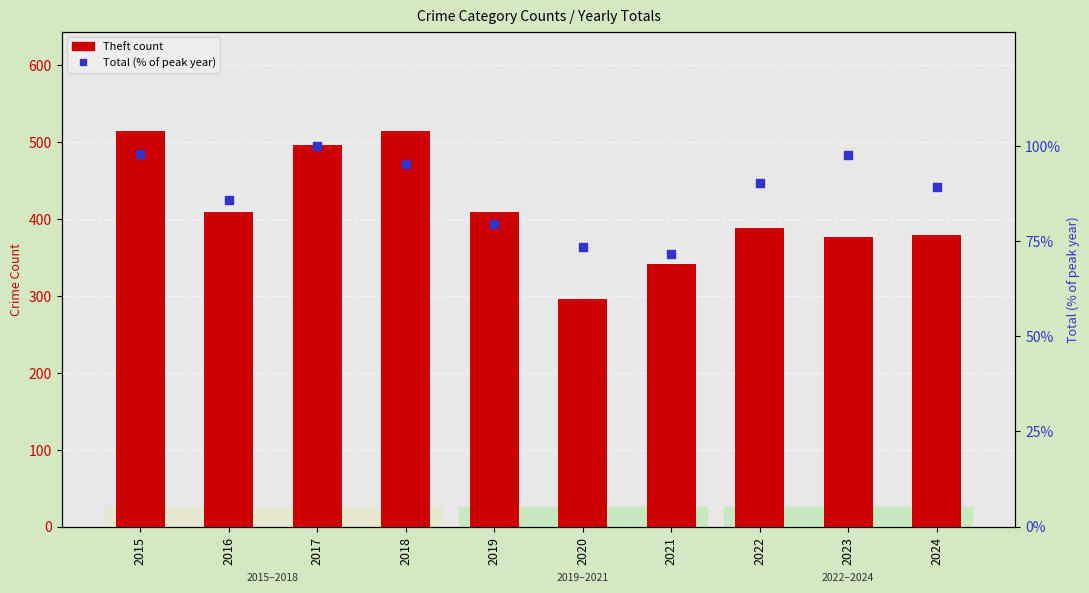

At how many categories does at least one series exceed 378?

7